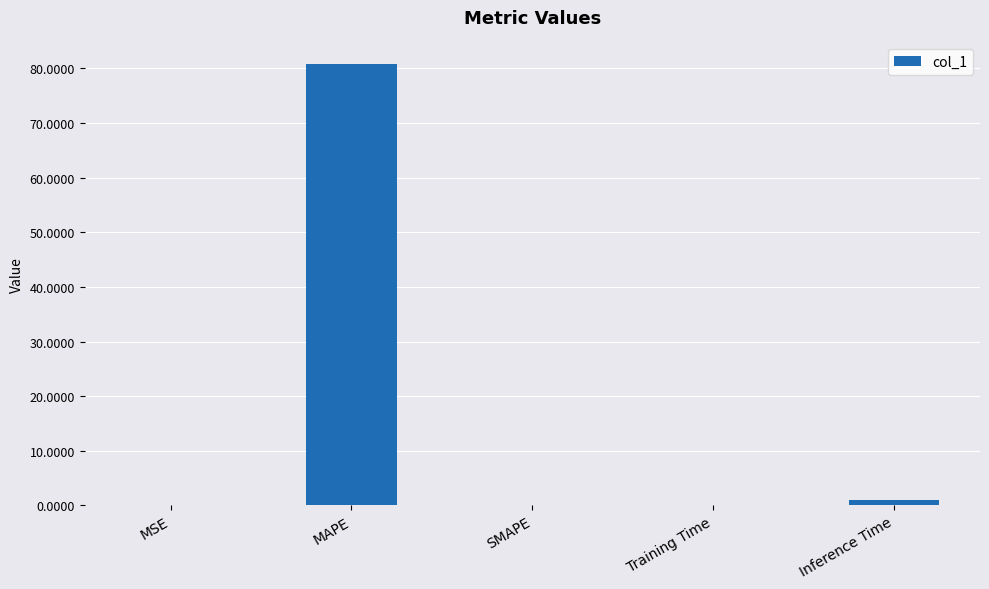

What is the sum of all values?

81.8